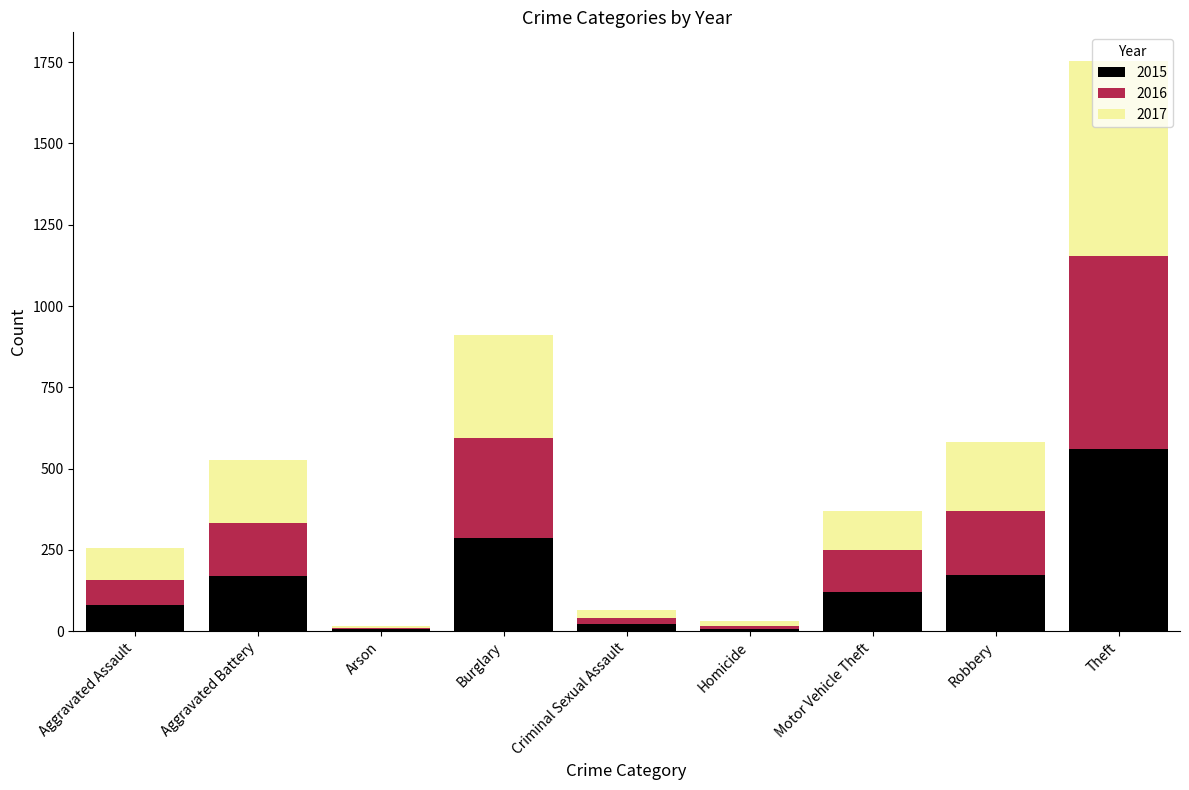

At which label does 2015 reach its peak?

Theft